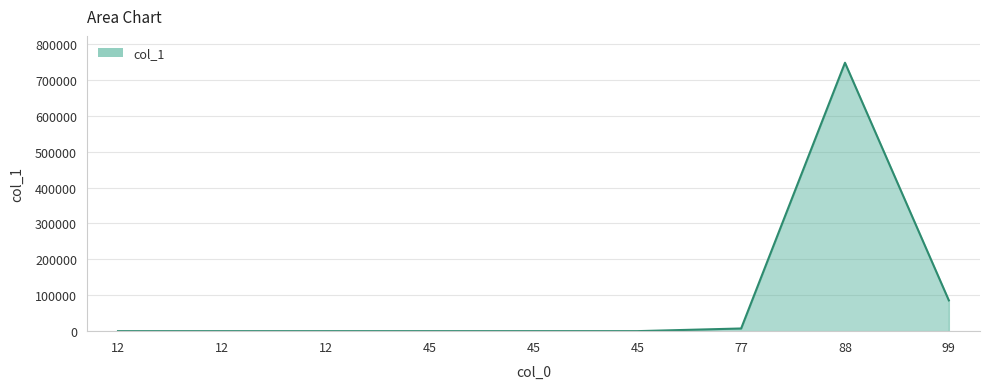

What is the difference between the second highest and second lowest values?

85673